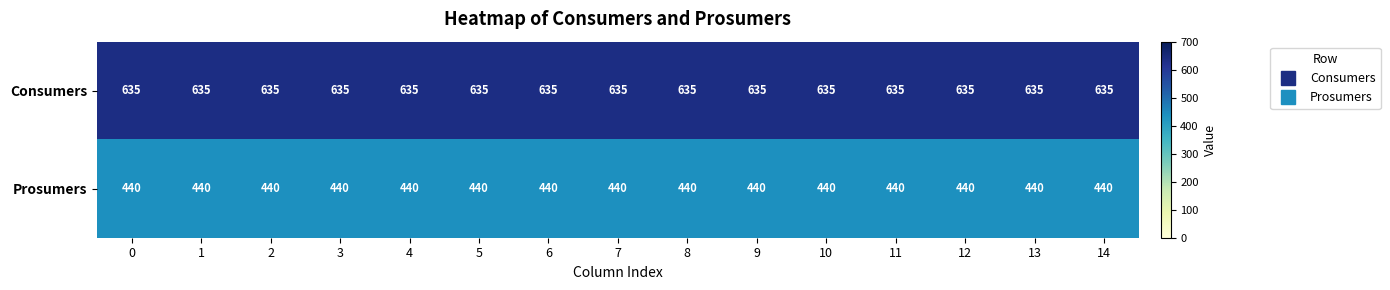

What is the difference between the highest and lowest values at 9?

195